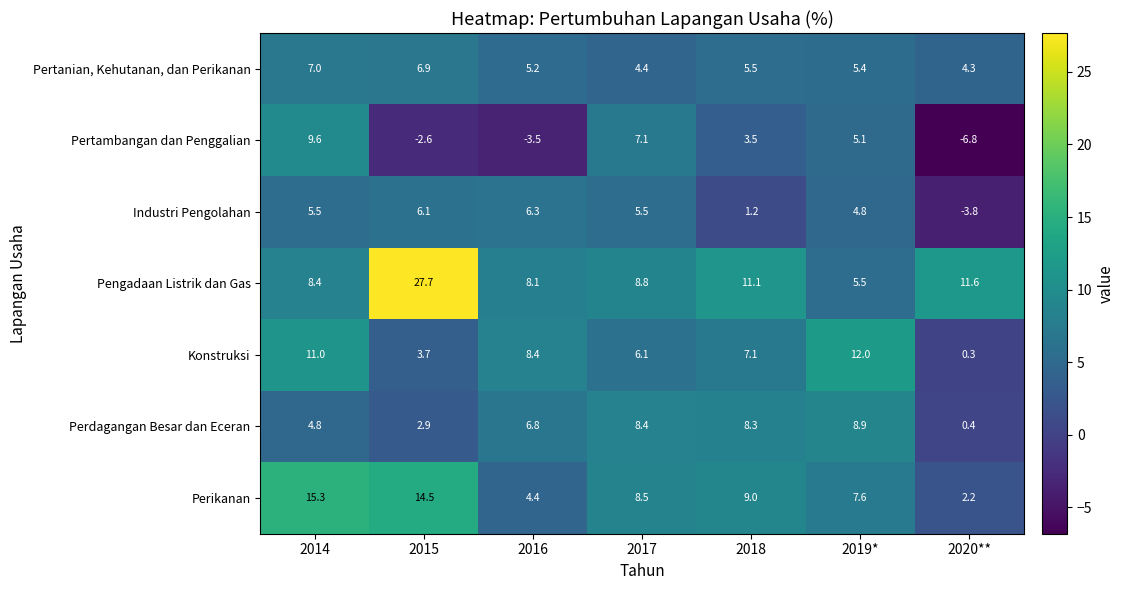

What is the sum of the Pertanian, Kehutanan, dan Perikanan values at 2020** and 2015?

11.2